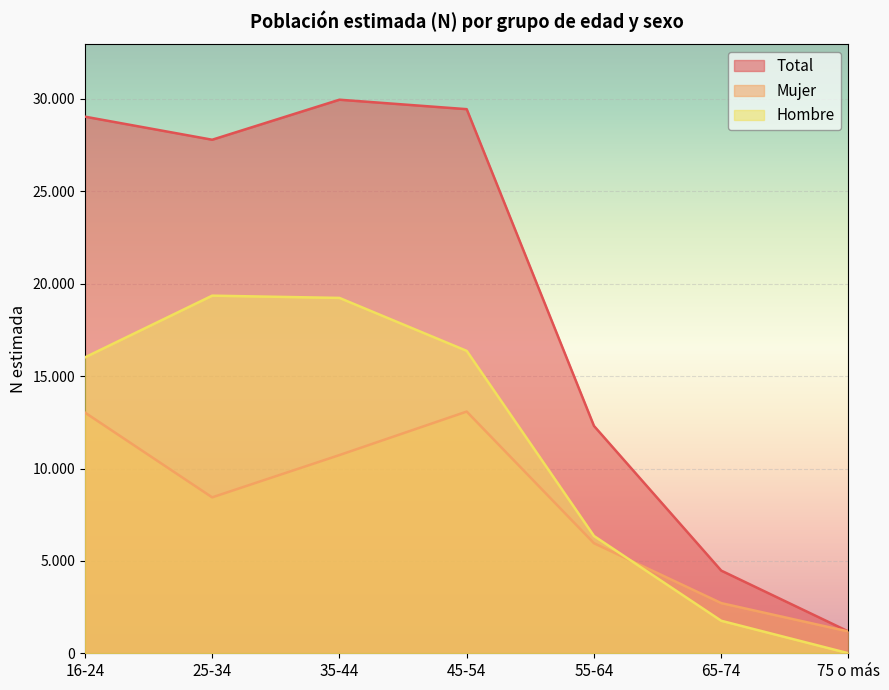

True or false: Mujer and Hombre cross at least once.

True